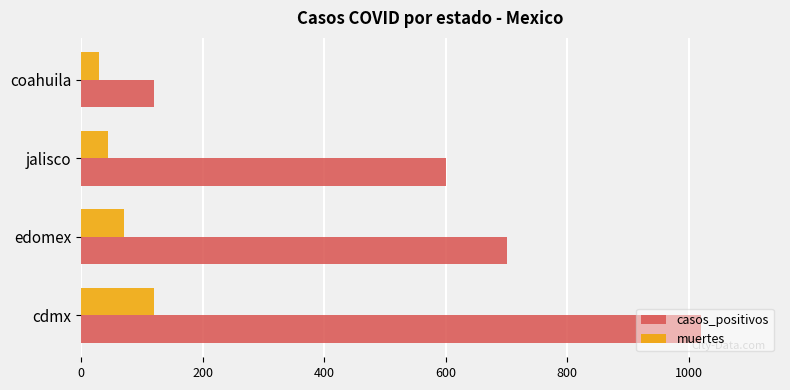

Which category has the highest value in the muertes series?

cdmx